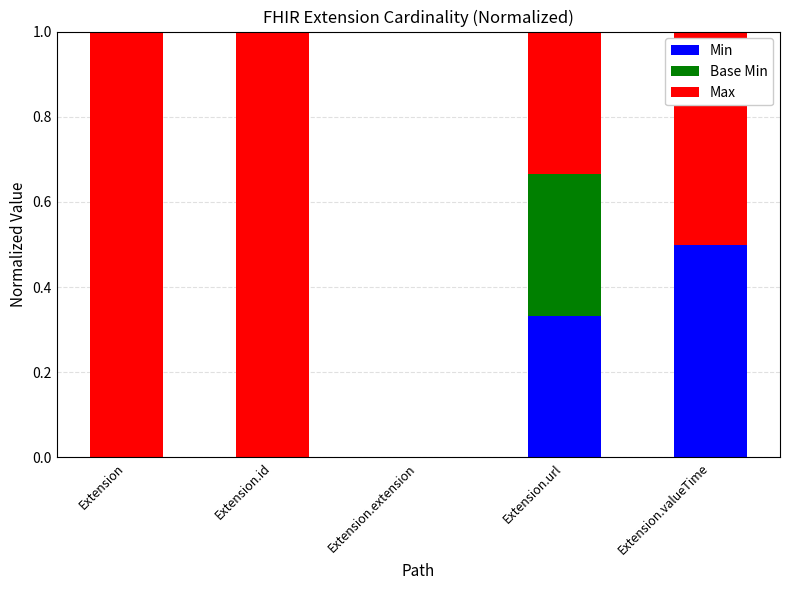

What is the sum of the Min values at Extension.valueTime and Extension.id?

0.5